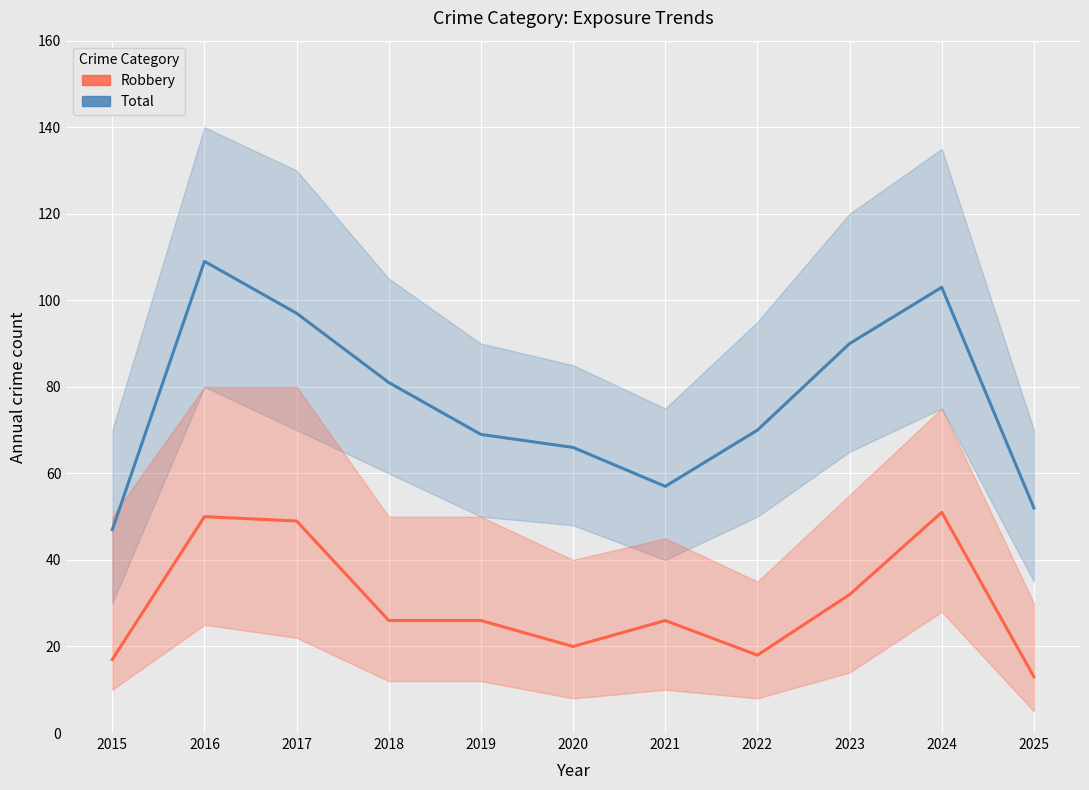

How many values in the Robbery series exceed 26?

4